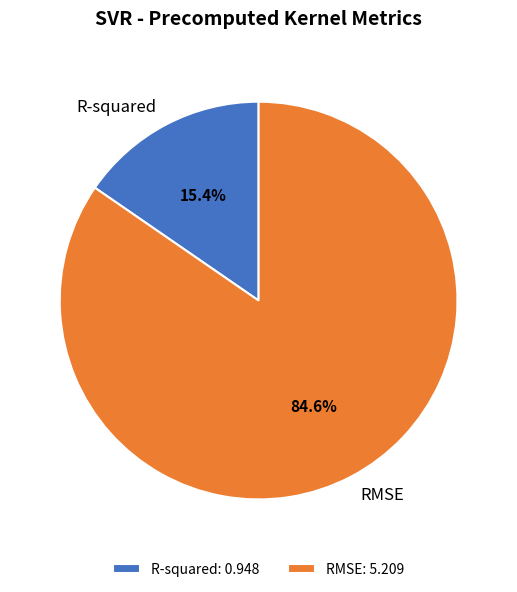

Is the sum of R-squared and RMSE greater than half?

Yes